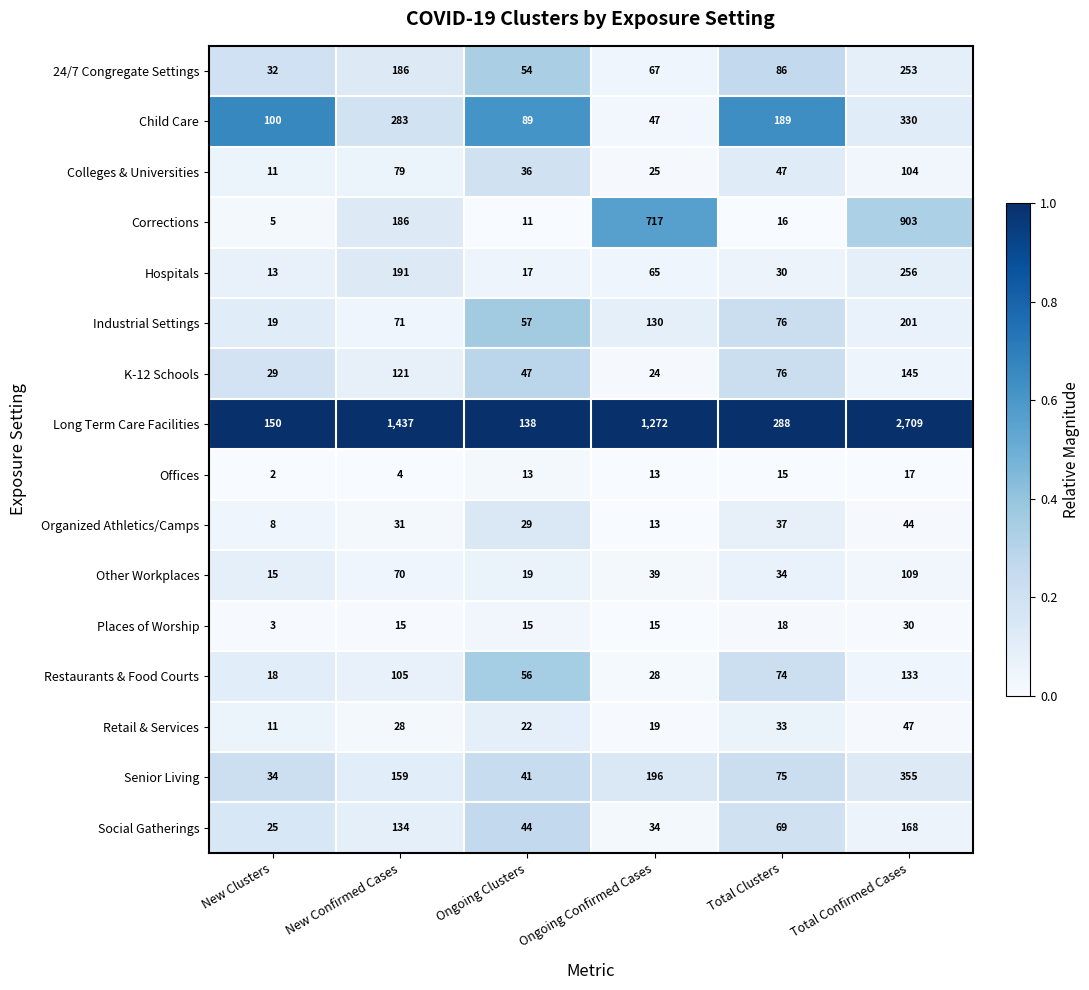

Which category has the highest value in the Offices series?

Total Confirmed Cases